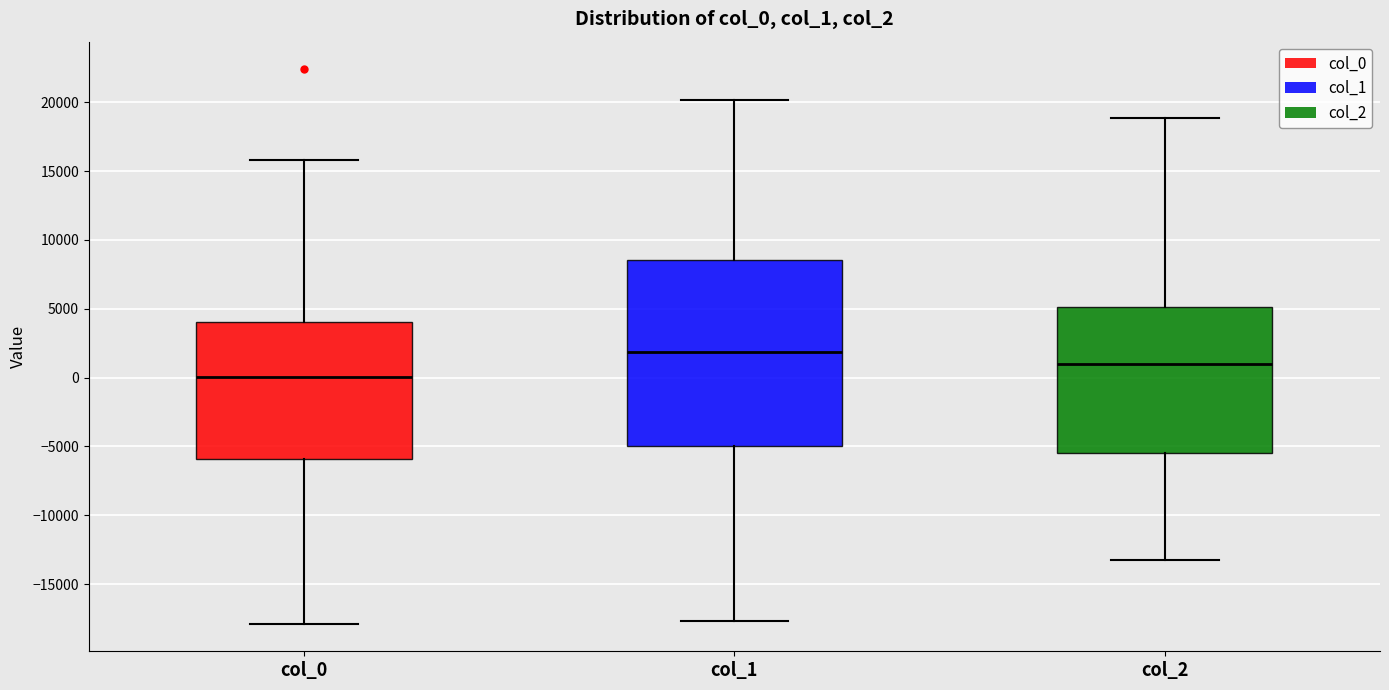

Reading left to right, read every box against the y-axis: the position of its median line, the range the box covers, and the ends of its whiskers. The values are not printed on the chart, so give them approximately, as read against the axis.

col_0: median 0, box -6000 to 4000, whiskers -18000 to 16000
col_1: median 2000, box -5000 to 8500, whiskers -17500 to 20000
col_2: median 1000, box -5500 to 5000, whiskers -13500 to 19000